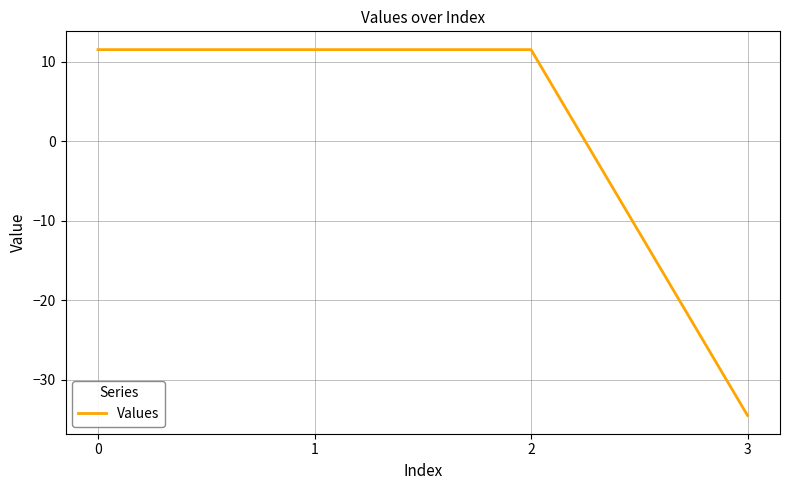

Read the value at 0.

11.5